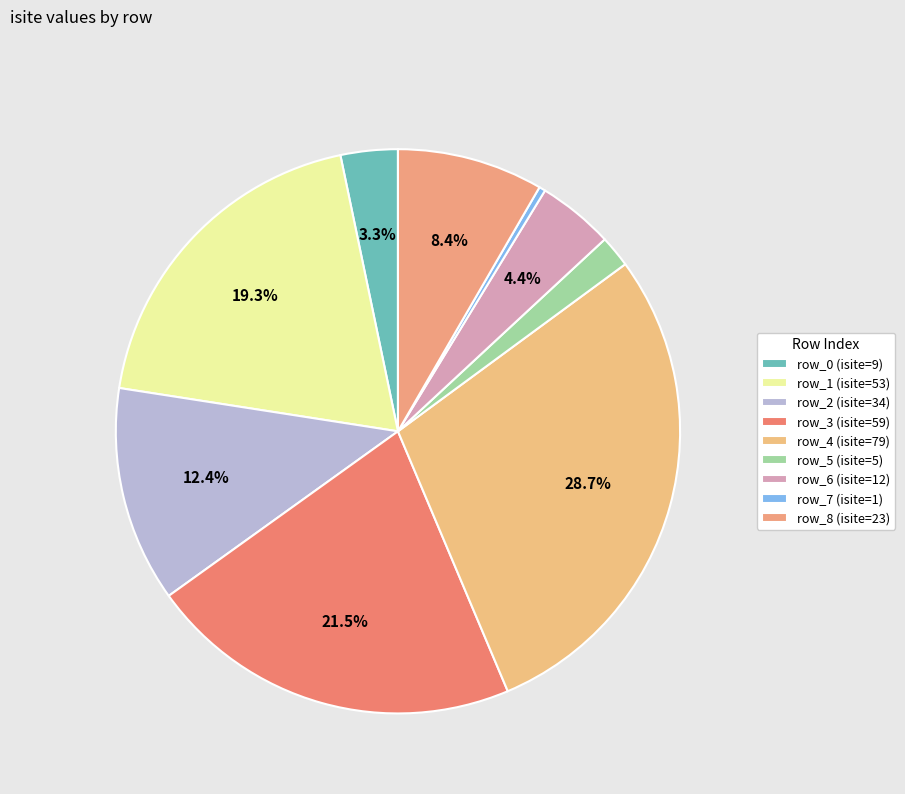

To the nearest percent, what is the difference between the largest and smallest slice percentages?

28%